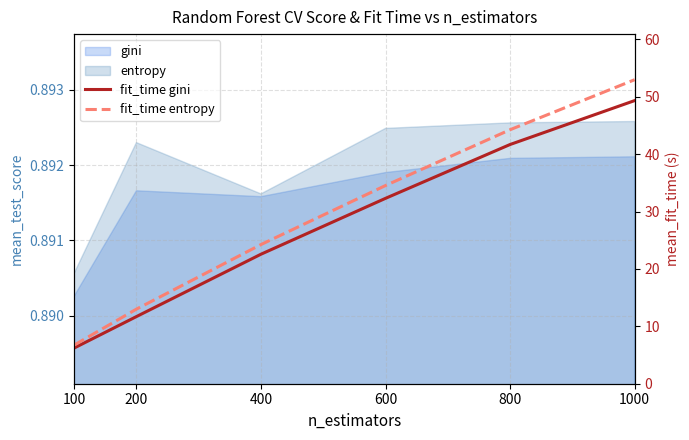

Which series has the largest range (max minus min)?

fit_time entropy